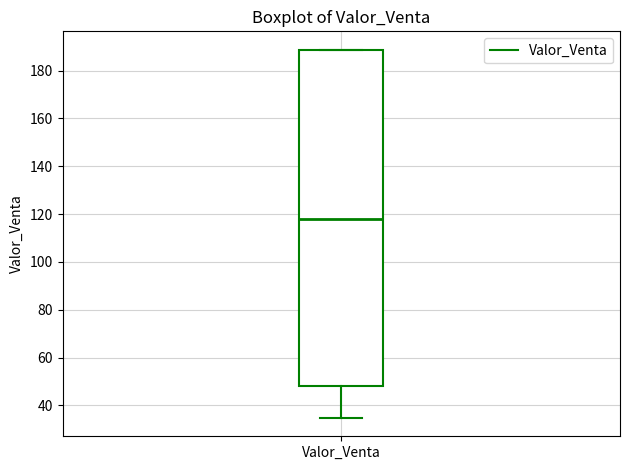

Where is the lower edge of the box for Valor_Venta on the y-axis? The values are not printed on the chart, so give them approximately, as read against the axis.

48